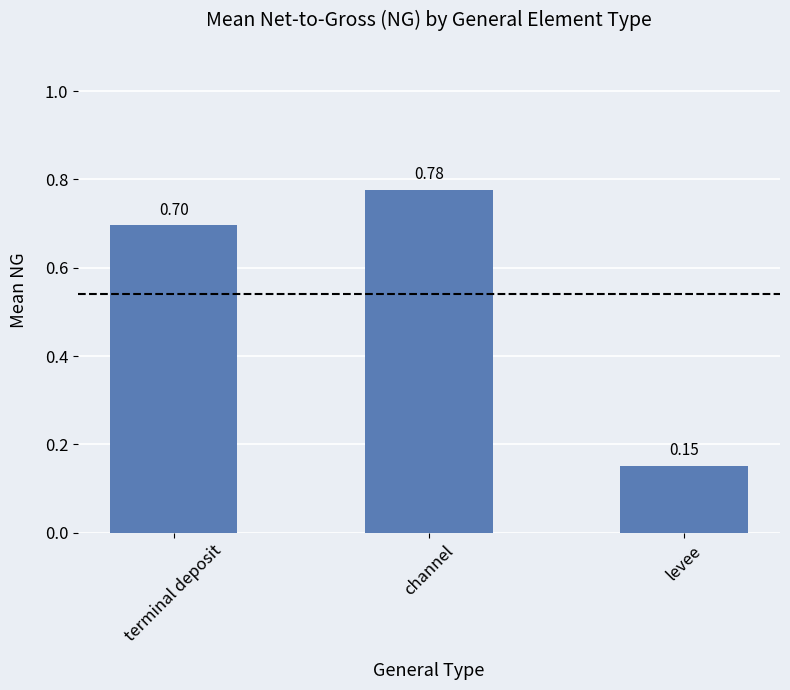

What is the change in value from terminal deposit to levee?

-0.5